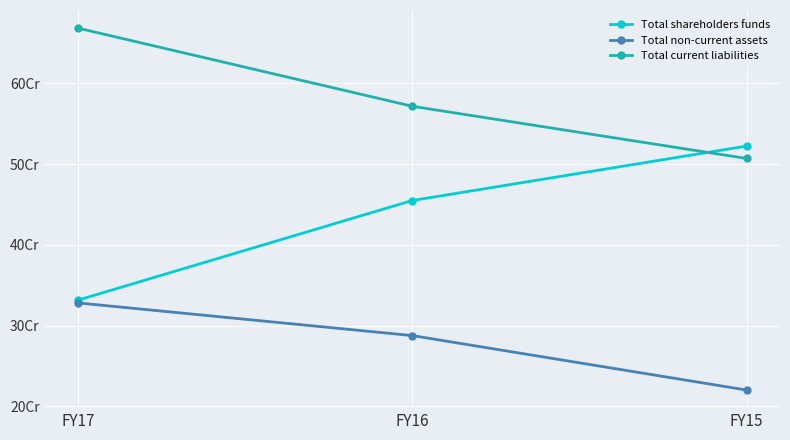

Reading right to left, what are all the values shown in this chart?

Total shareholders funds: 522192051	454825655	331552816
Total non-current assets: 220316639	287696718	328141428
Total current liabilities: 506877580	571464766	668176594